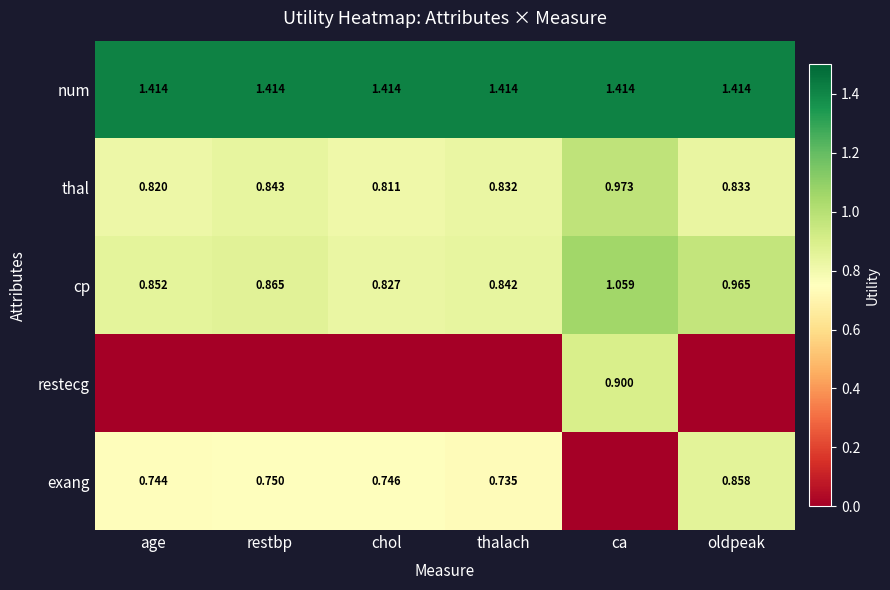

What is the maximum value shown in the chart?

1.4